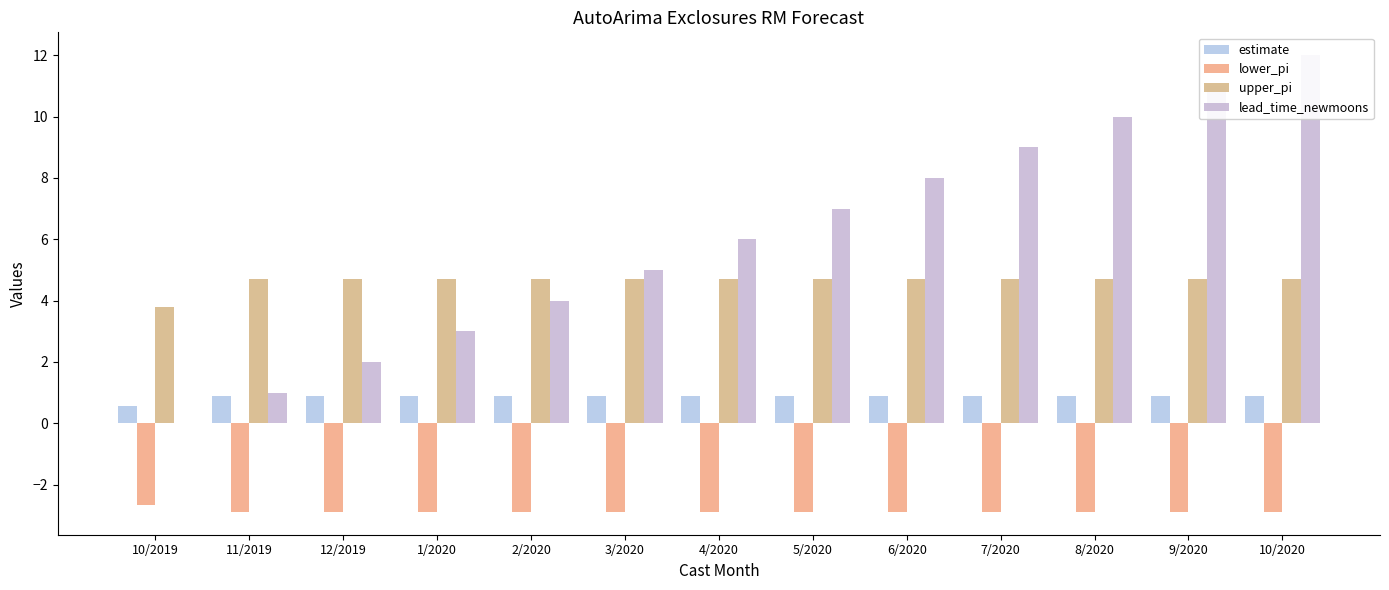

Reading left to right, extract all data points from this chart.

estimate: 0.6	0.9	0.9	0.9	0.9	0.9	0.9	0.9	0.9	0.9	0.9	0.9	0.9
lower_pi: -2.7	-2.9	-2.9	-2.9	-2.9	-2.9	-2.9	-2.9	-2.9	-2.9	-2.9	-2.9	-2.9
upper_pi: 3.8	4.7	4.7	4.7	4.7	4.7	4.7	4.7	4.7	4.7	4.7	4.7	4.7
lead_time_newmoons: 0.0	1.0	2.0	3.0	4.0	5.0	6.0	7.0	8.0	9.0	10.0	11.0	12.0